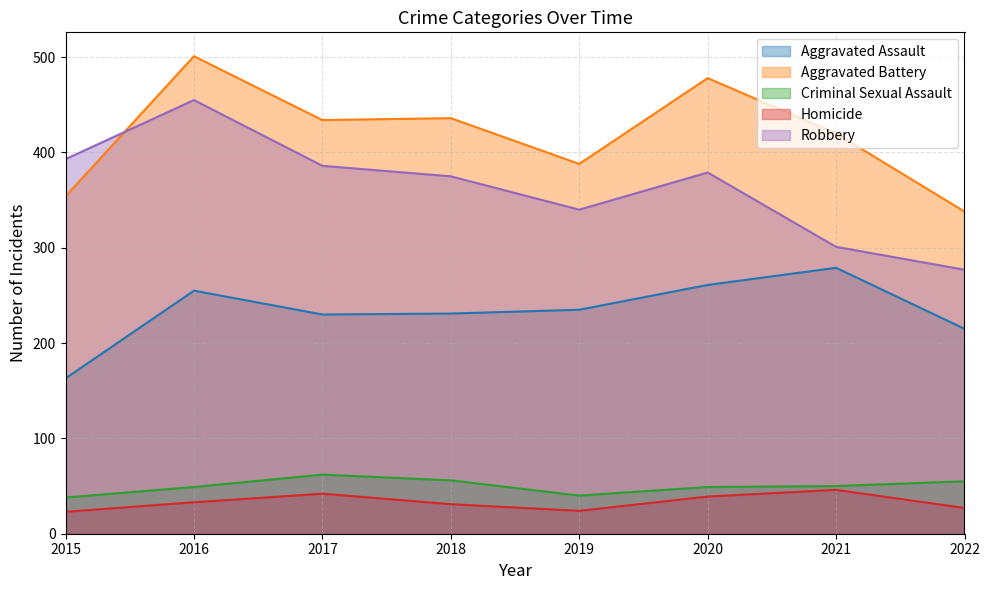

What is the difference between the Aggravated Battery values at 2020 and 2016?

23